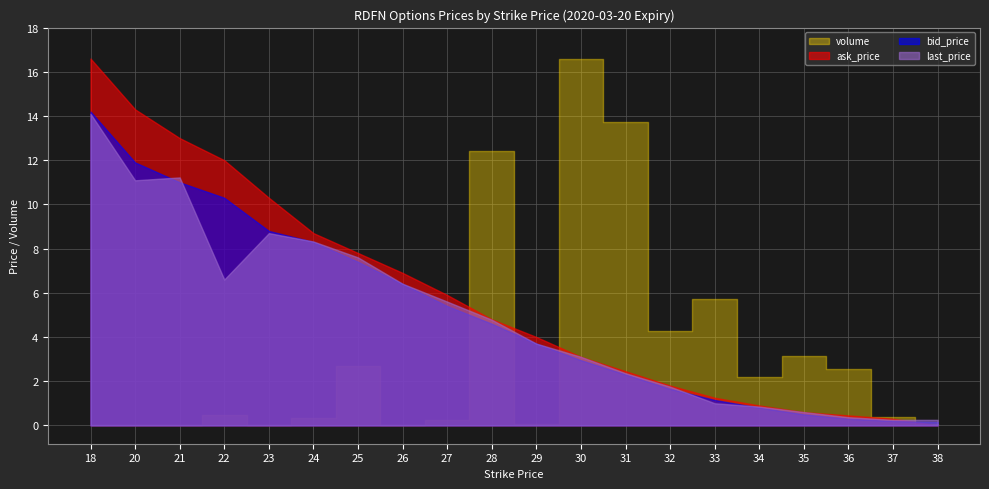

What is the difference between the last_price values at 29 and 31?

1.3